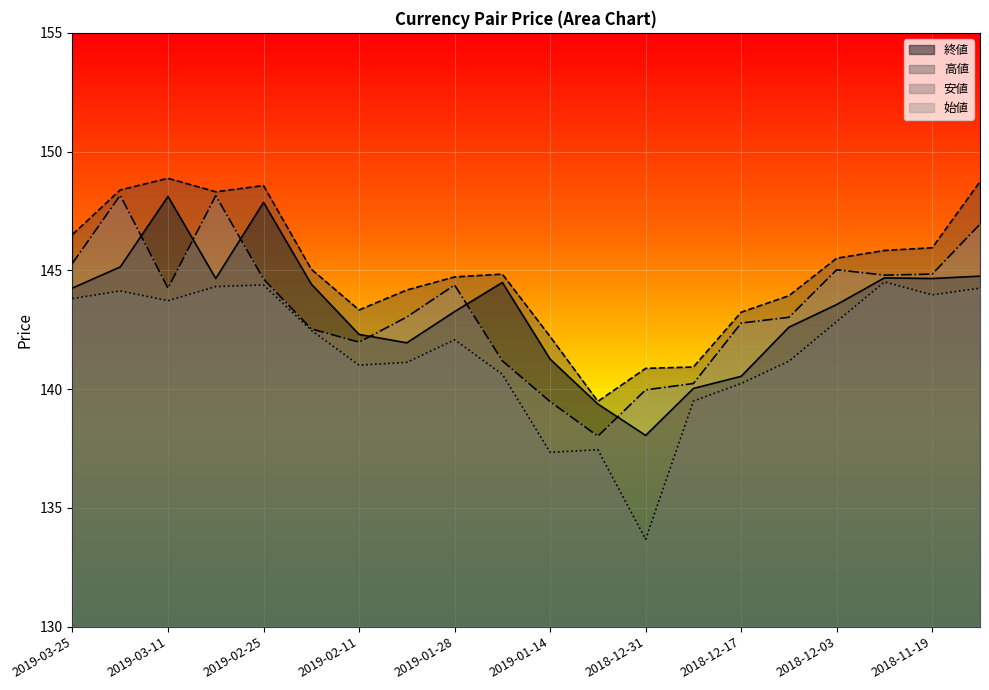

Reading right to left, what are all the values shown in this chart?

終値: 2018-11-12=144.8	2018-11-19=144.7	2018-11-26=144.7	2018-12-03=143.6	2018-12-10=142.6	2018-12-17=140.5	2018-12-24=140.0	2018-12-31=138.1	2019-01-07=139.4	2019-01-14=141.3	2019-01-21=144.5	2019-01-28=143.3	2019-02-04=141.9	2019-02-11=142.3	2019-02-18=144.4	2019-02-25=147.9	2019-03-04=144.7	2019-03-11=148.1	2019-03-18=145.1	2019-03-25=144.3
高値: 2018-11-12=148.7	2018-11-19=146.0	2018-11-26=145.8	2018-12-03=145.5	2018-12-10=143.9	2018-12-17=143.2	2018-12-24=140.9	2018-12-31=140.9	2019-01-07=139.5	2019-01-14=142.2	2019-01-21=144.8	2019-01-28=144.7	2019-02-04=144.2	2019-02-11=143.3	2019-02-18=145.0	2019-02-25=148.6	2019-03-04=148.3	2019-03-11=148.9	2019-03-18=148.4	2019-03-25=146.5
安値: 2018-11-12=144.3	2018-11-19=144.0	2018-11-26=144.5	2018-12-03=142.8	2018-12-10=141.2	2018-12-17=140.2	2018-12-24=139.5	2018-12-31=133.7	2019-01-07=137.4	2019-01-14=137.3	2019-01-21=140.6	2019-01-28=142.1	2019-02-04=141.1	2019-02-11=141.0	2019-02-18=142.5	2019-02-25=144.4	2019-03-04=144.3	2019-03-11=143.7	2019-03-18=144.1	2019-03-25=143.8
始値: 2018-11-12=146.9	2018-11-19=144.8	2018-11-26=144.8	2018-12-03=145.0	2018-12-10=143.0	2018-12-17=142.8	2018-12-24=140.2	2018-12-31=140.0	2019-01-07=138.0	2019-01-14=139.5	2019-01-21=141.2	2019-01-28=144.4	2019-02-04=143.0	2019-02-11=142.0	2019-02-18=142.5	2019-02-25=144.6	2019-03-04=148.1	2019-03-11=144.2	2019-03-18=148.2	2019-03-25=145.3